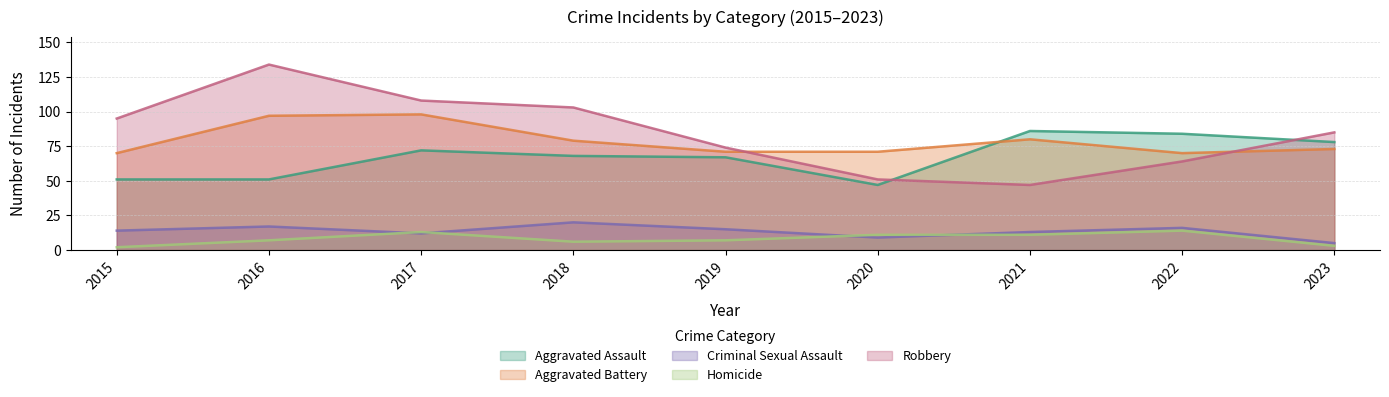

Does the chart have visible grid lines?

Yes